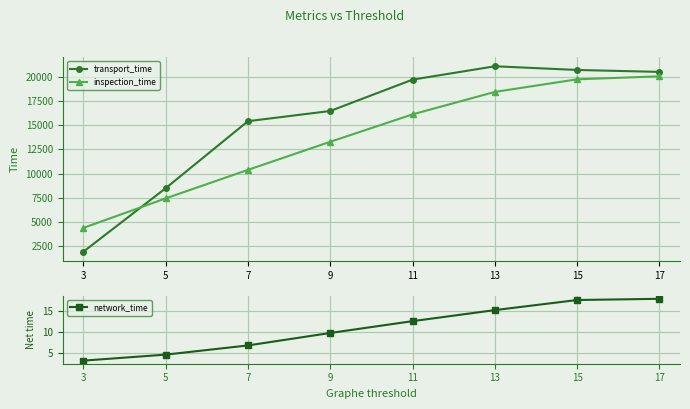

Reading left to right, list all the values displayed in this chart.

transport_time: 1907.0	8479.0	15421.0	16478.0	19724.0	21107.0	20725.0	20525.0
inspection_time: 4373.0	7428.0	10382.0	13290.0	16127.0	18452.0	19757.0	20067.0
network_time: 3.2	4.6	6.8	9.8	12.6	15.3	17.7	18.0